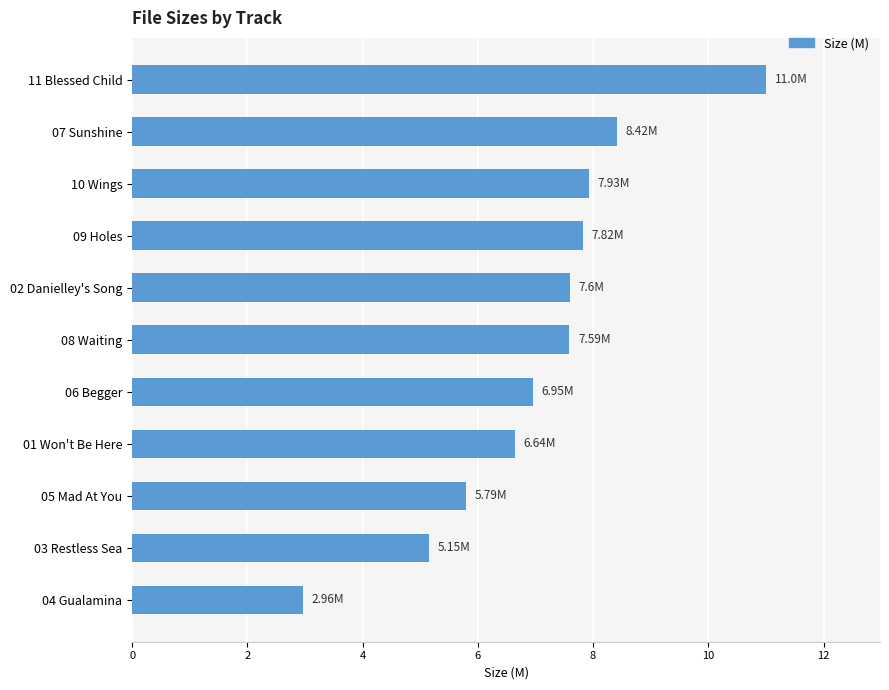

Approximately how many times larger is the value at 06 Begger compared to 03 Restless Sea?

1.3